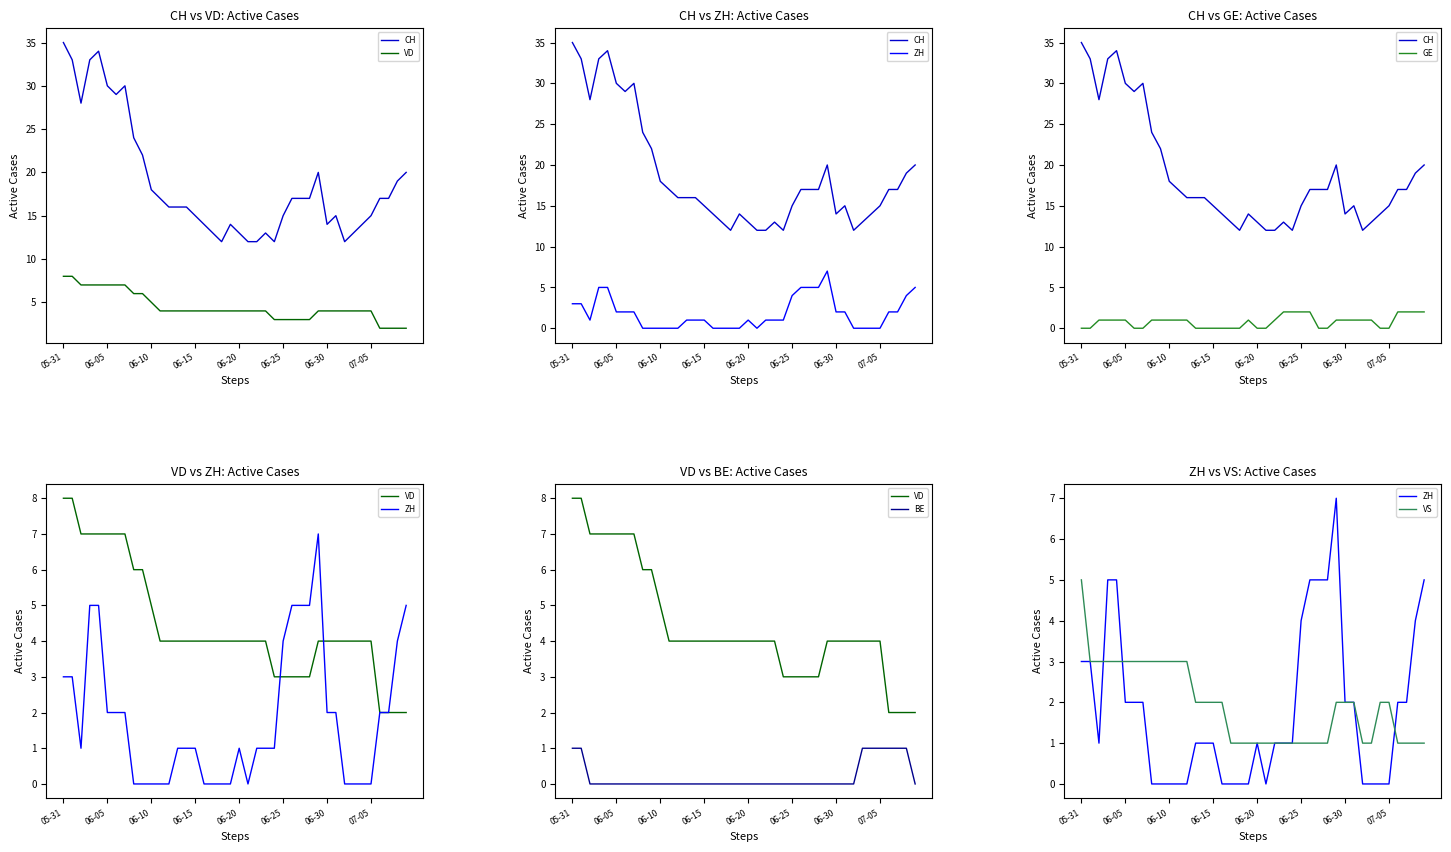

Which series has the largest range (max minus min)?

CH